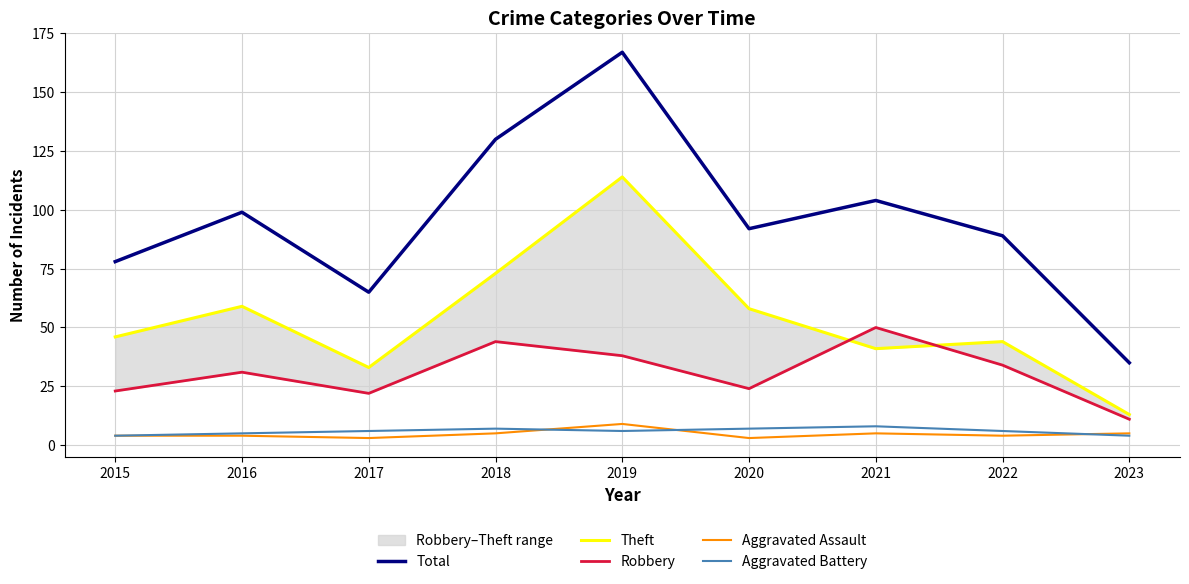

True or false: Theft and Aggravated Battery cross at least once.

False